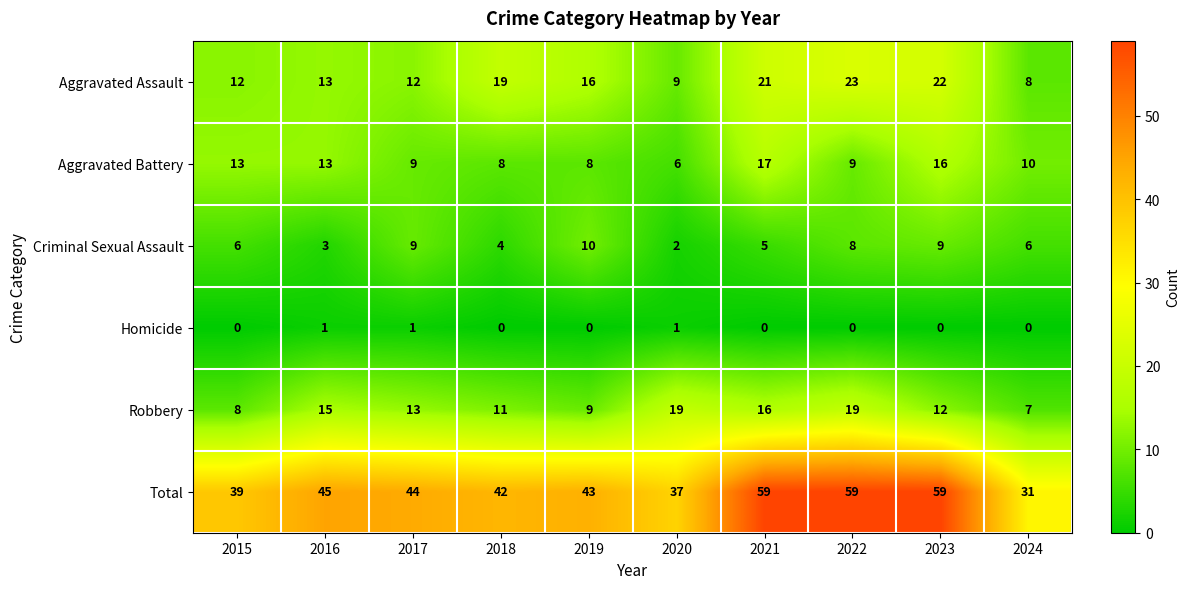

Which series has the widest spread of values?

Total